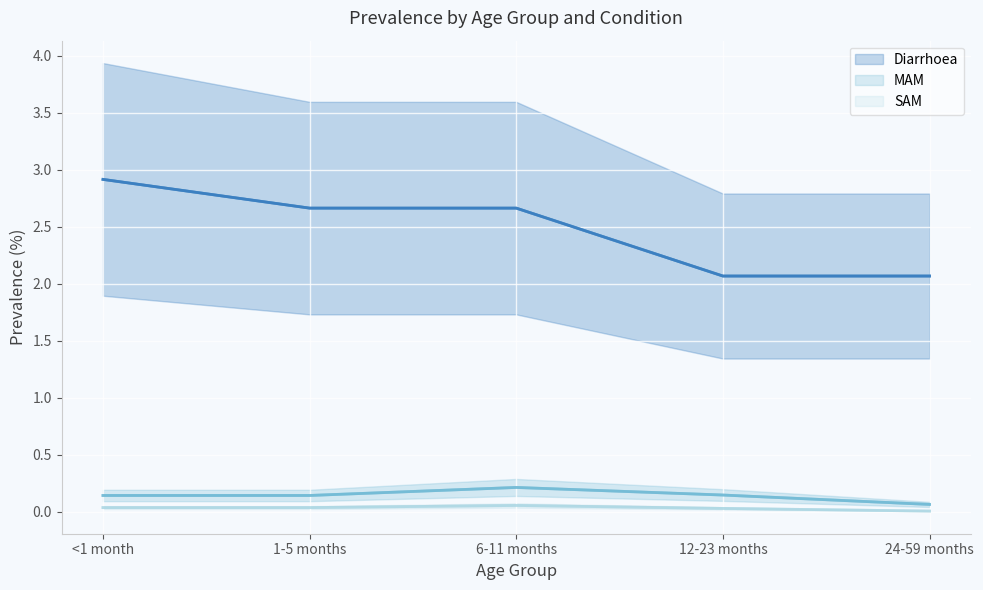

True or false: SAM and MAM intersect in this chart.

False